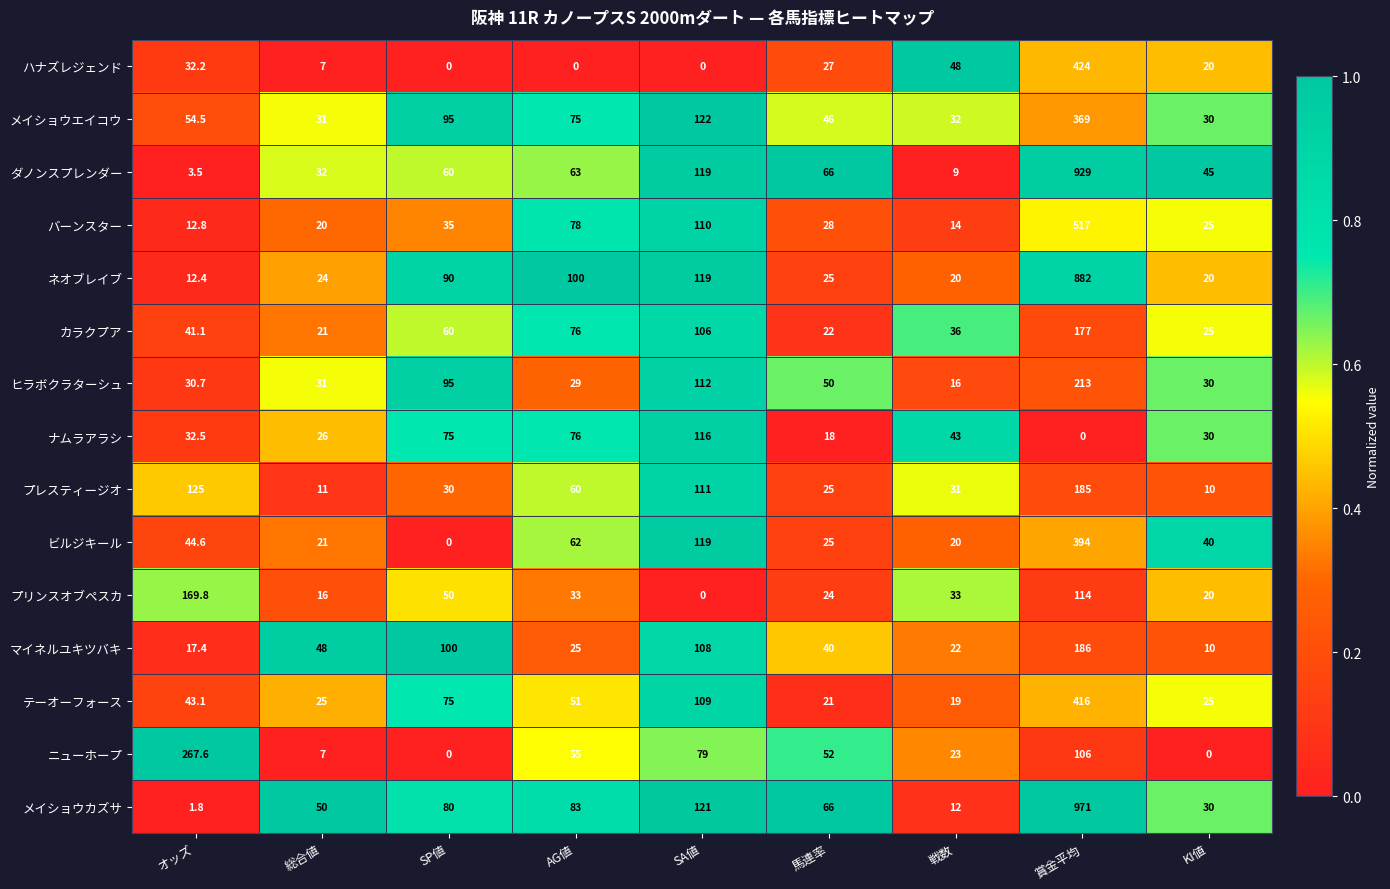

The カラクプア series shows 11.1 at 馬連率. True or false?

False